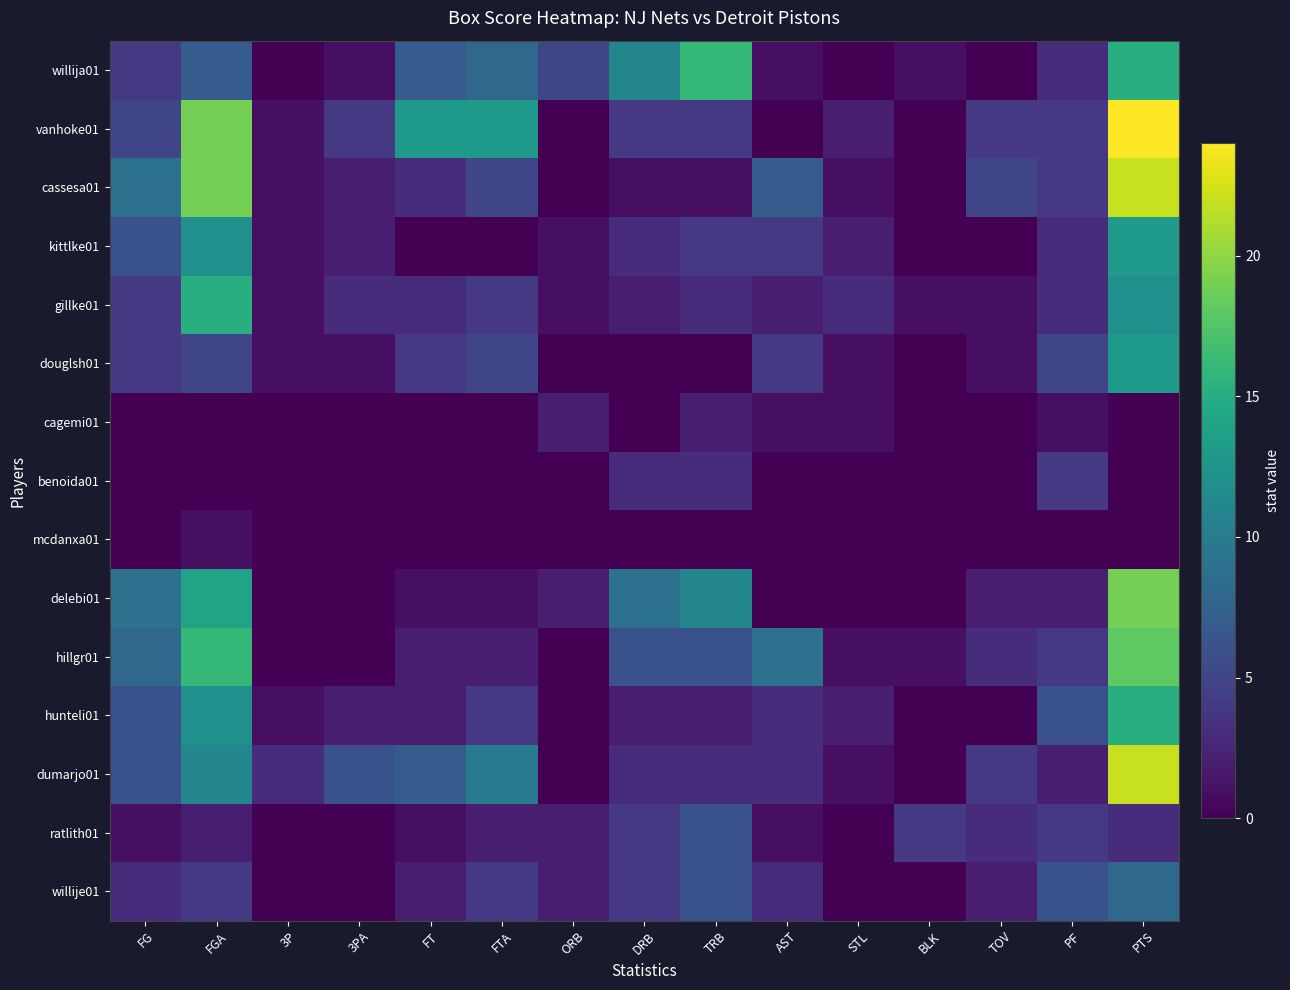

Reading left to right, what are all the values shown in this chart?

willija01: FG=4	FGA=7	3P=0	3PA=1	FT=7	FTA=8	ORB=5	DRB=11	TRB=16	AST=1	STL=0	BLK=1	TOV=0	PF=3	PTS=15
vanhoke01: FG=5	FGA=19	3P=1	3PA=4	FT=13	FTA=13	ORB=0	DRB=4	TRB=4	AST=0	STL=2	BLK=0	TOV=4	PF=4	PTS=24
cassesa01: FG=9	FGA=19	3P=1	3PA=2	FT=3	FTA=5	ORB=0	DRB=1	TRB=1	AST=7	STL=1	BLK=0	TOV=5	PF=4	PTS=22
kittlke01: FG=6	FGA=12	3P=1	3PA=2	FT=0	FTA=0	ORB=1	DRB=3	TRB=4	AST=4	STL=2	BLK=0	TOV=0	PF=3	PTS=13
gillke01: FG=4	FGA=15	3P=1	3PA=3	FT=3	FTA=4	ORB=1	DRB=2	TRB=3	AST=2	STL=3	BLK=1	TOV=1	PF=3	PTS=12
douglsh01: FG=4	FGA=5	3P=1	3PA=1	FT=4	FTA=5	ORB=0	DRB=0	TRB=0	AST=4	STL=1	BLK=0	TOV=1	PF=5	PTS=13
cagemi01: FG=0	FGA=0	3P=0	3PA=0	FT=0	FTA=0	ORB=2	DRB=0	TRB=2	AST=1	STL=1	BLK=0	TOV=0	PF=1	PTS=0
benoida01: FG=0	FGA=0	3P=0	3PA=0	FT=0	FTA=0	ORB=0	DRB=3	TRB=3	AST=0	STL=0	BLK=0	TOV=0	PF=4	PTS=0
mcdanxa01: FG=0	FGA=1	3P=0	3PA=0	FT=0	FTA=0	ORB=0	DRB=0	TRB=0	AST=0	STL=0	BLK=0	TOV=0	PF=0	PTS=0
delebi01: FG=9	FGA=14	3P=0	3PA=0	FT=1	FTA=1	ORB=2	DRB=9	TRB=11	AST=0	STL=0	BLK=0	TOV=2	PF=2	PTS=19
hillgr01: FG=8	FGA=16	3P=0	3PA=0	FT=2	FTA=2	ORB=0	DRB=6	TRB=6	AST=9	STL=1	BLK=1	TOV=3	PF=4	PTS=18
hunteli01: FG=6	FGA=12	3P=1	3PA=2	FT=2	FTA=4	ORB=0	DRB=2	TRB=2	AST=3	STL=2	BLK=0	TOV=0	PF=6	PTS=15
dumarjo01: FG=6	FGA=11	3P=3	3PA=6	FT=7	FTA=10	ORB=0	DRB=3	TRB=3	AST=3	STL=1	BLK=0	TOV=4	PF=2	PTS=22
ratlith01: FG=1	FGA=2	3P=0	3PA=0	FT=1	FTA=2	ORB=2	DRB=4	TRB=6	AST=1	STL=0	BLK=4	TOV=3	PF=4	PTS=3
willije01: FG=3	FGA=4	3P=0	3PA=0	FT=2	FTA=4	ORB=2	DRB=4	TRB=6	AST=3	STL=0	BLK=0	TOV=2	PF=6	PTS=8